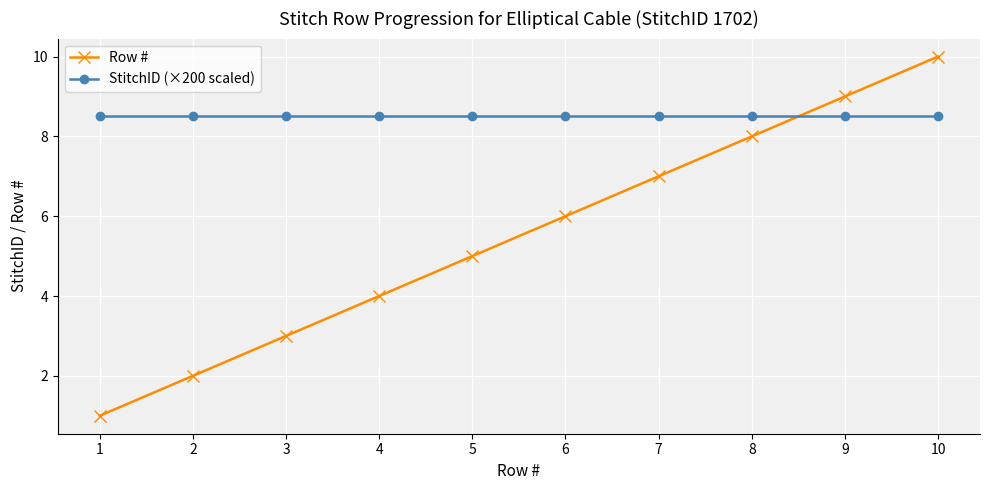

What is the total value across all series at 2?

10.5